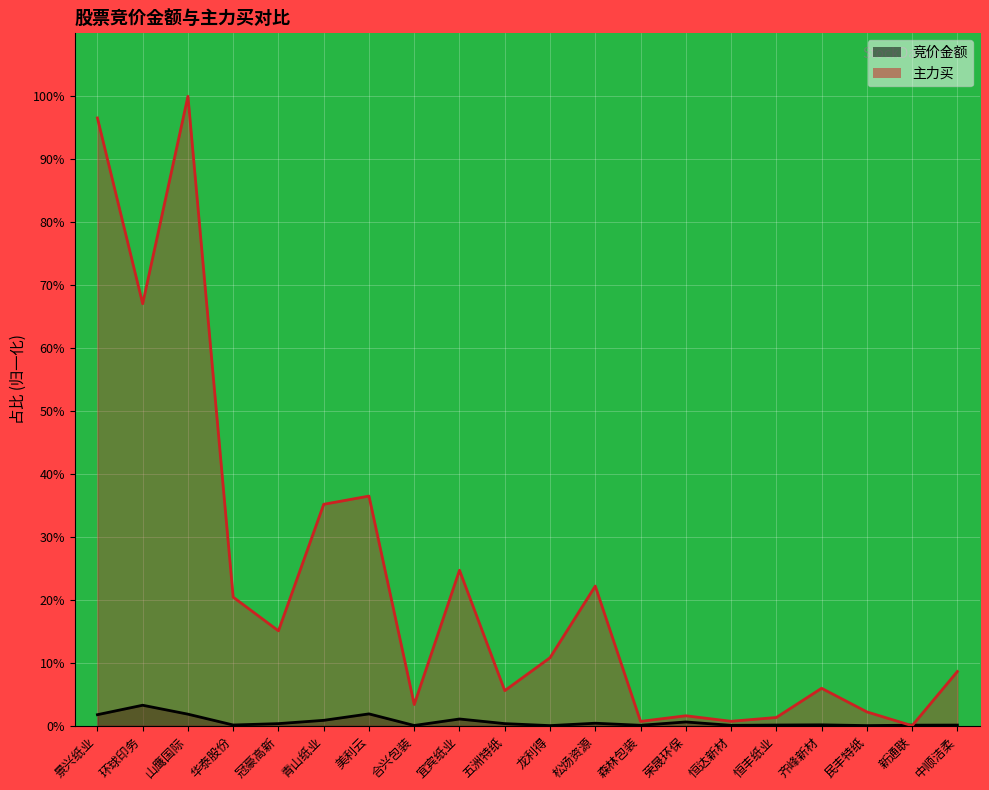

How many data points does each series have?

20